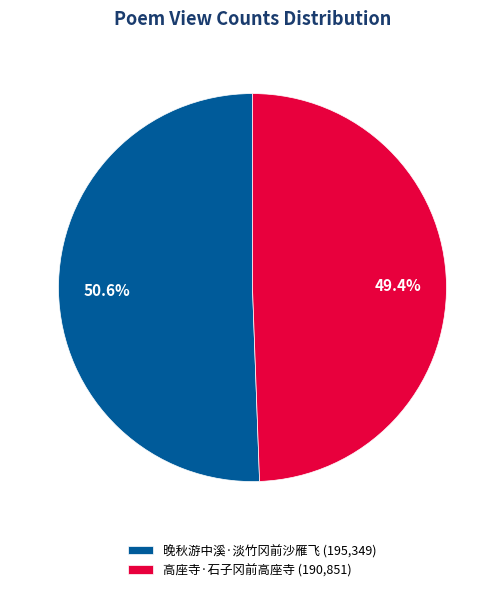

Does 高座寺·石子冈前高座寺 account for over 50% of the chart?

No